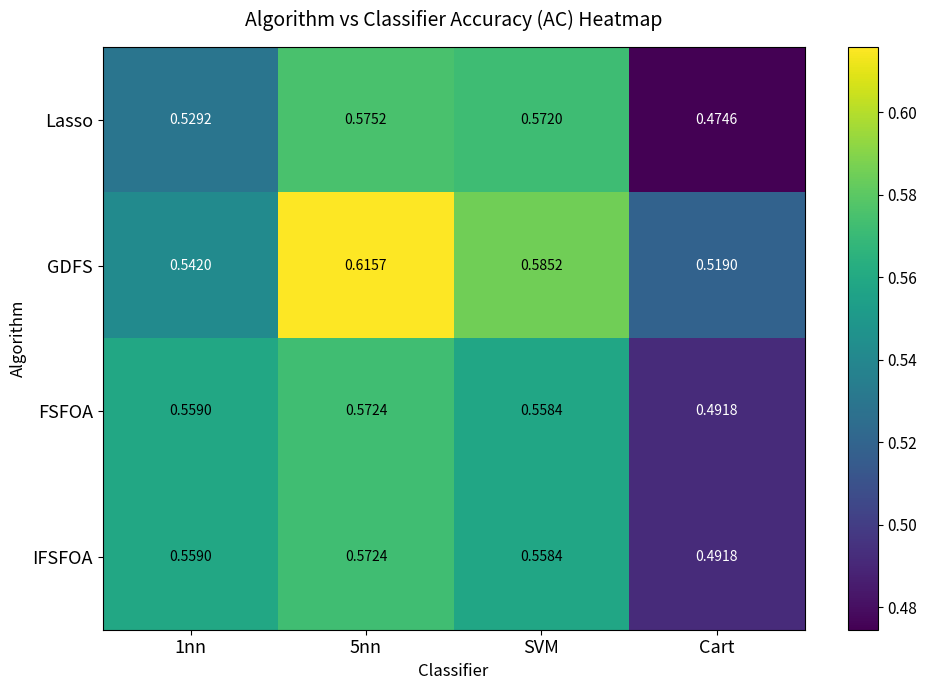

Is the value of Lasso at SVM greater than the value of IFSFOA at 1nn?

Yes